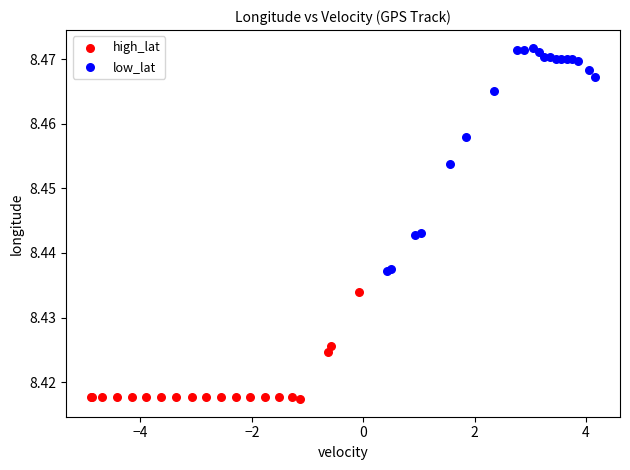

Which series reaches the maximum Y coordinate?

low_lat